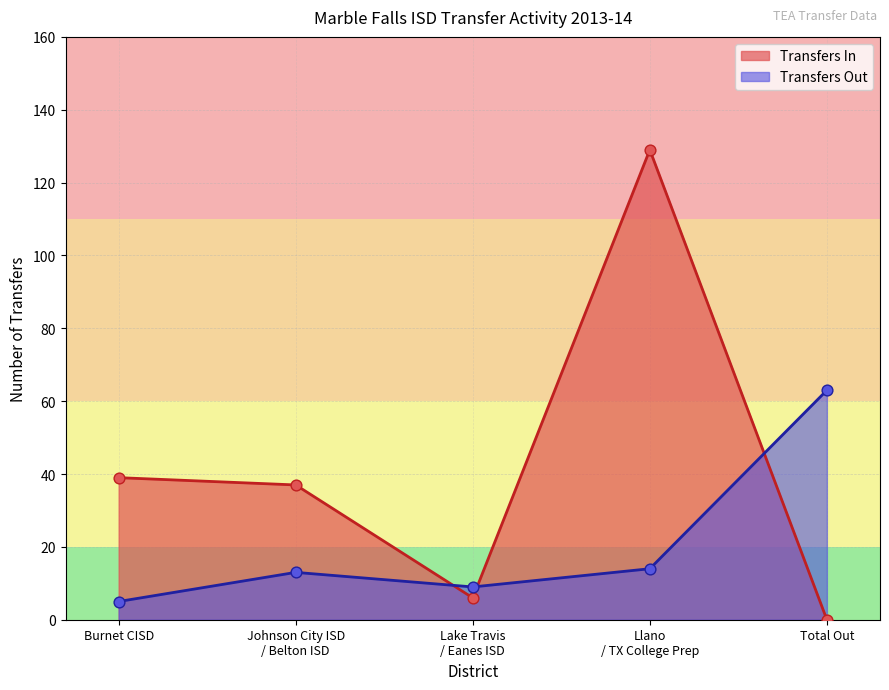

What value does the Transfers In series have at Burnet CISD?

39